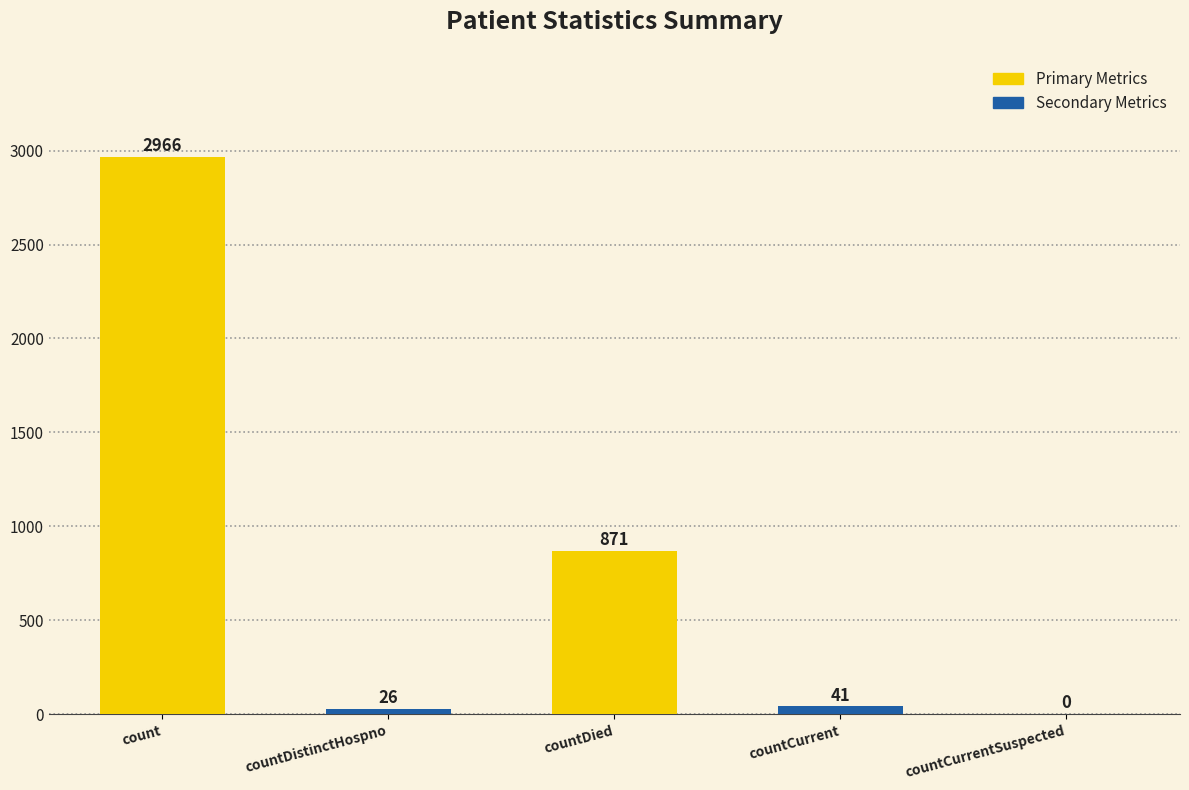

How many values are above zero?

4